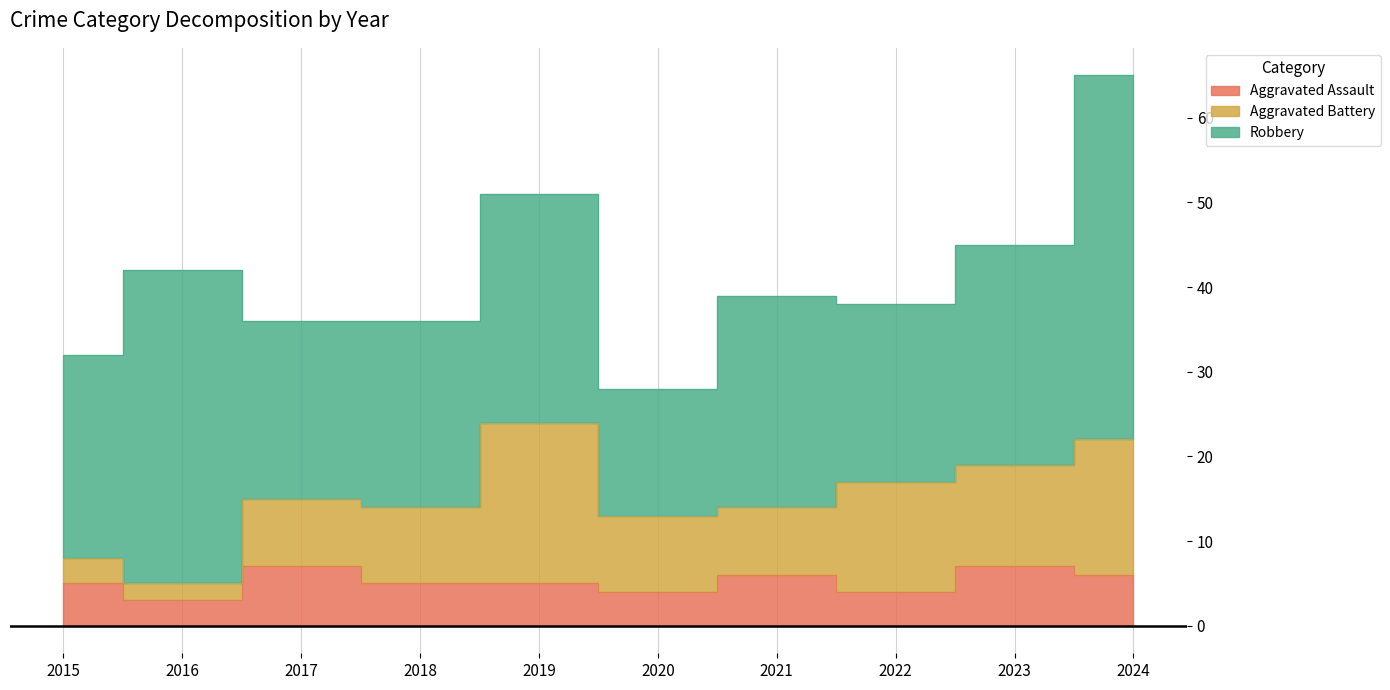

What is the sum of the Robbery values at 2022 and 2021?

46